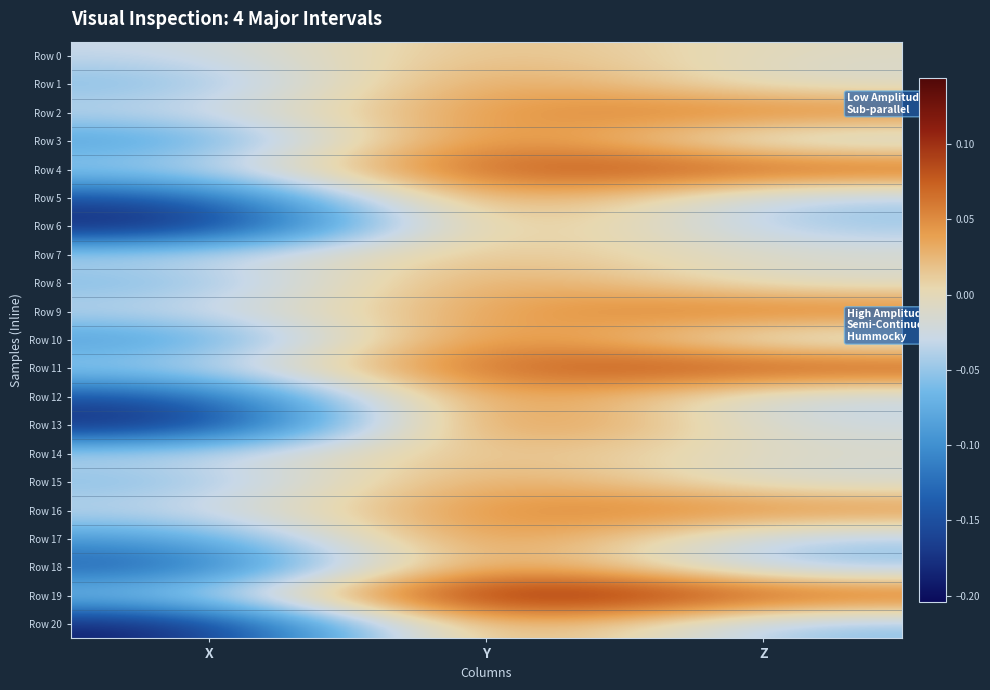

Between X and Z, which series saw the biggest shift?

Row 13